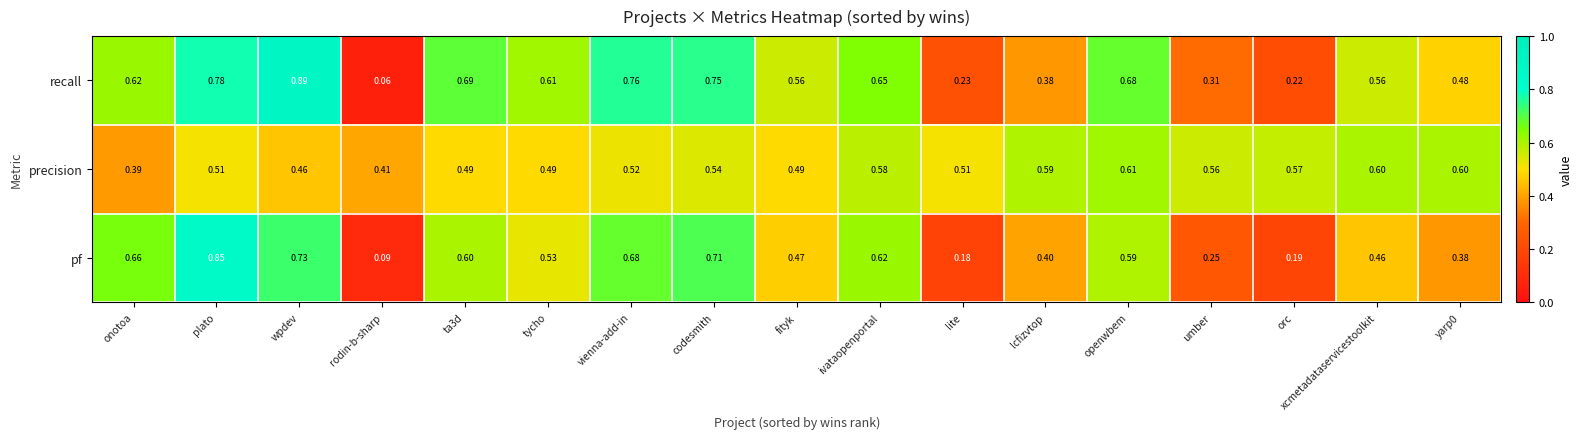

At which category is the sum across all series the highest?

plato